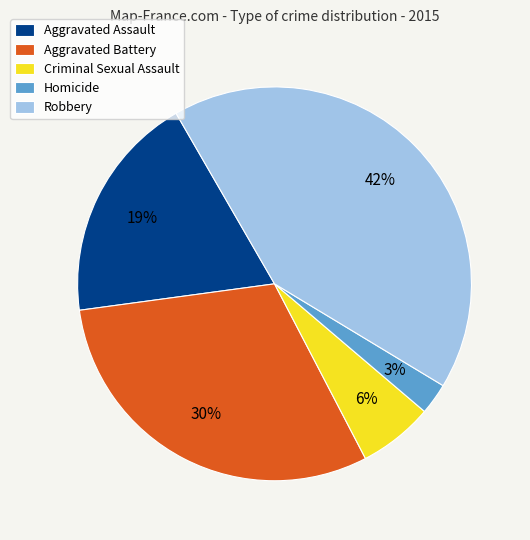

Which category has the biggest portion of the pie?

Robbery